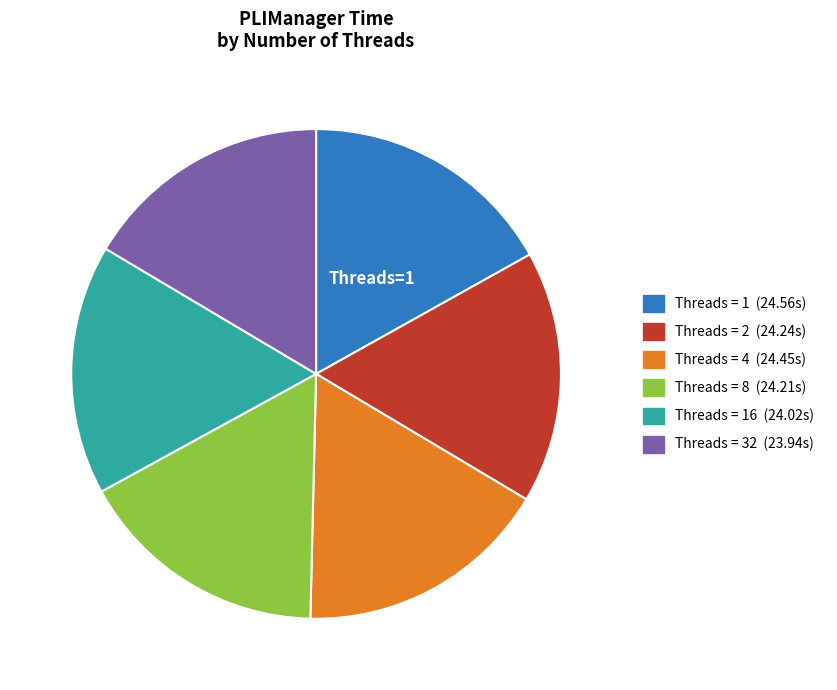

Is there a majority slice in this chart?

No